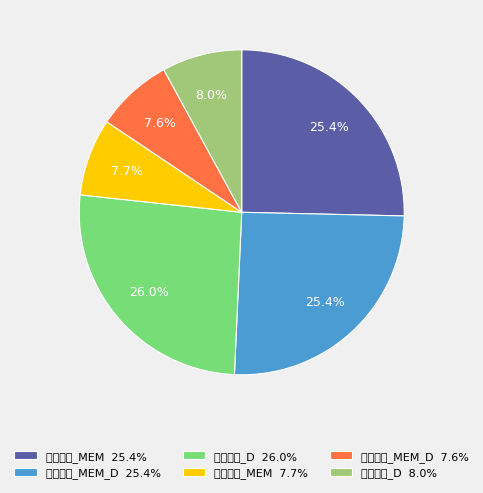

Rank the categories by value from lowest to highest.

MEM_D, MEM, D, MEM, MEM_D, D